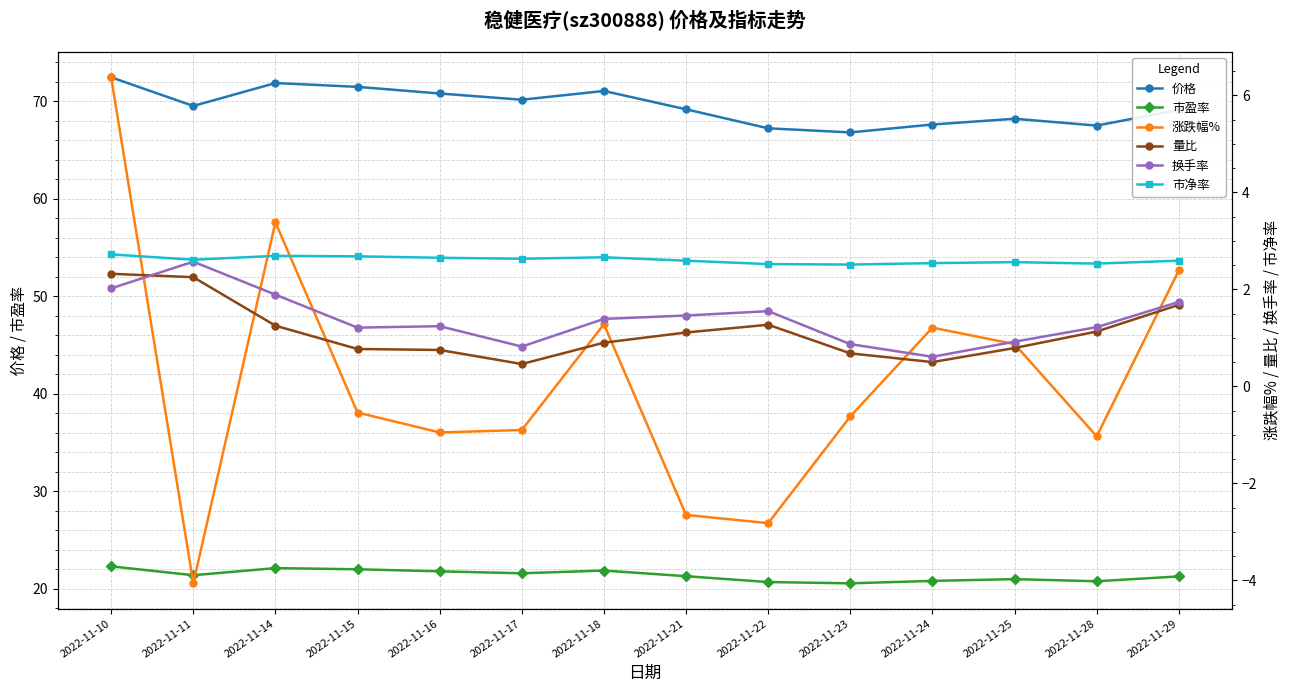

At which category is the sum across all series the highest?

2022-11-10